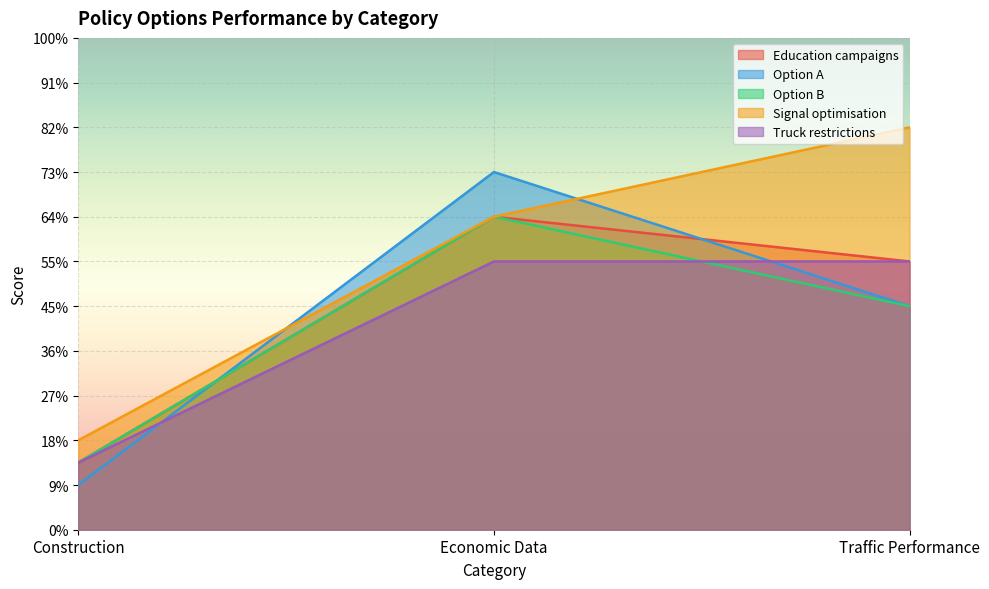

Count the number of categories in the chart.

3